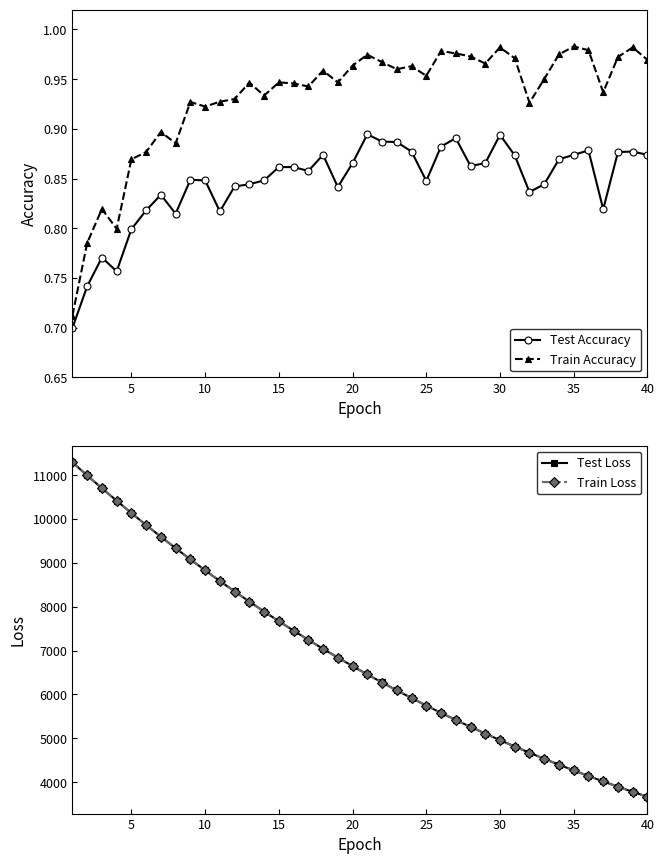

Is it true that Test Accuracy equals 1.1 at 15?

False